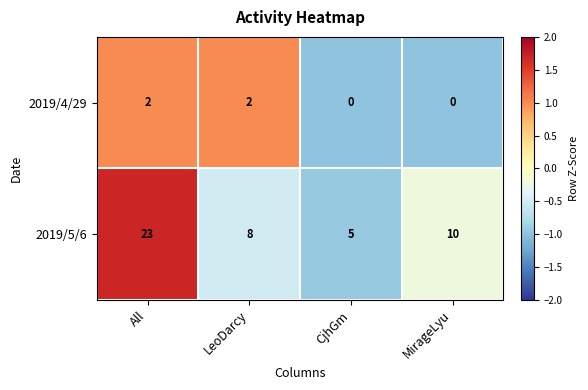

How many data points in 2019/4/29 are less than 2?

2